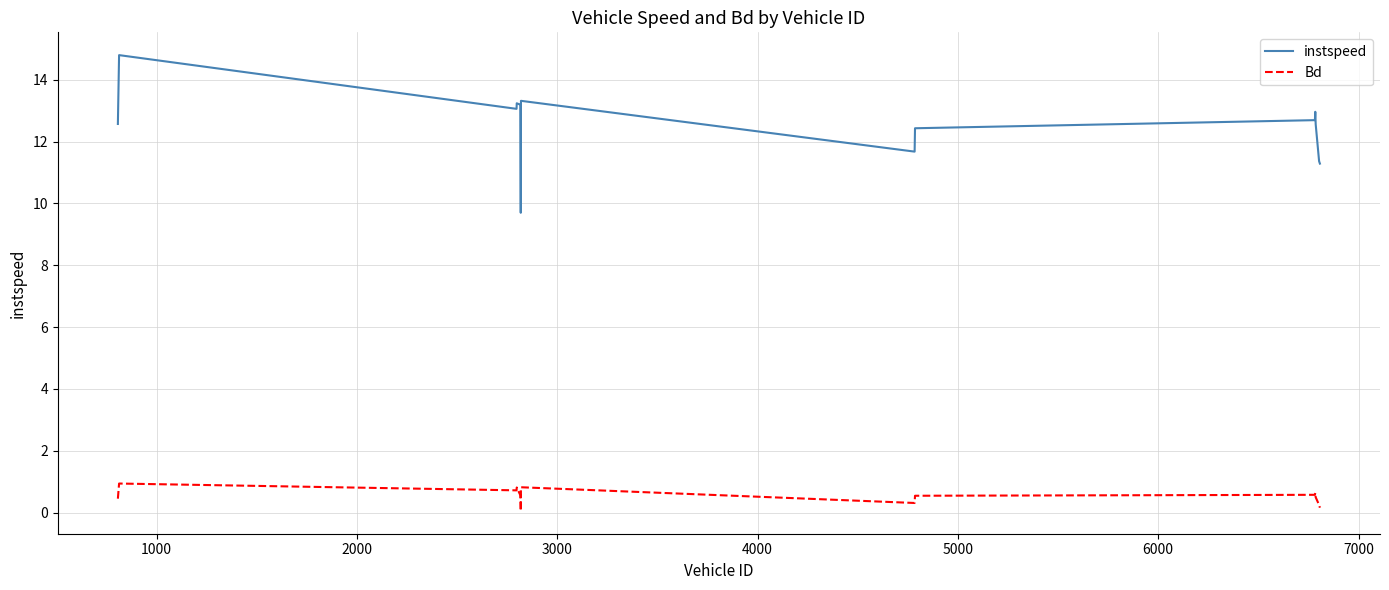

List the series in order of their overall mean, highest first.

instspeed, Bd